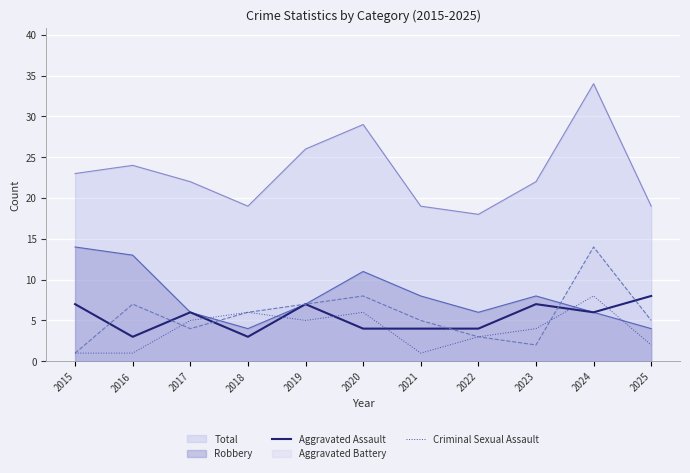

At which category does Aggravated Assault reach its first local peak?

2017